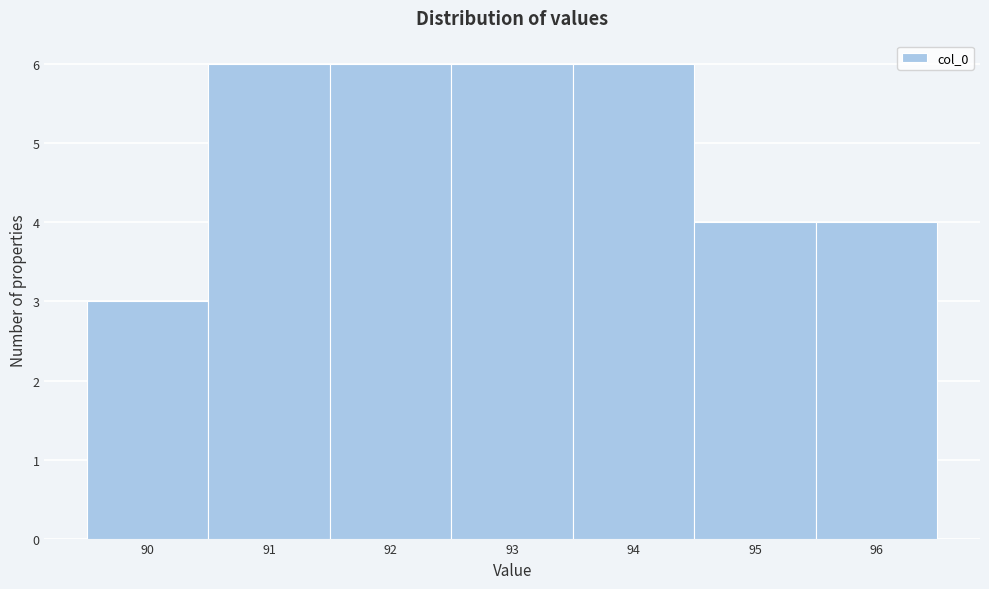

Reading left to right, transcribe this chart: for each bar, give the range it covers on the x-axis and its height. The values are not printed on the chart, so give them approximately, as read against the axis.

89.5 to 90.5: 3
90.5 to 91.5: 6
91.5 to 92.5: 6
92.5 to 93.5: 6
93.5 to 94.5: 6
94.5 to 95.5: 4
95.5 to 96.5: 4